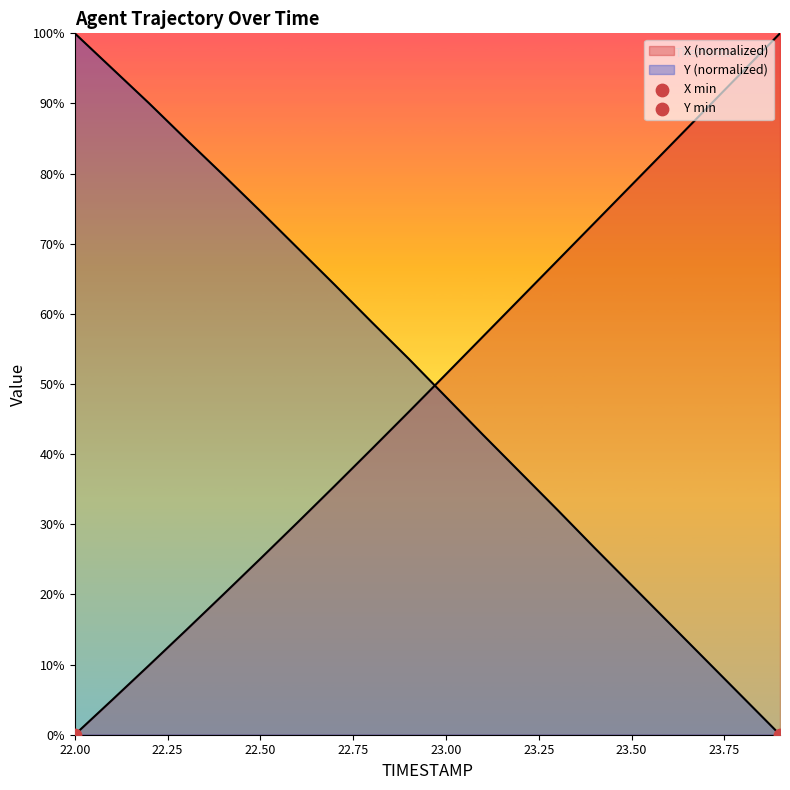

What is the total value across all series at 23.0?

99.6